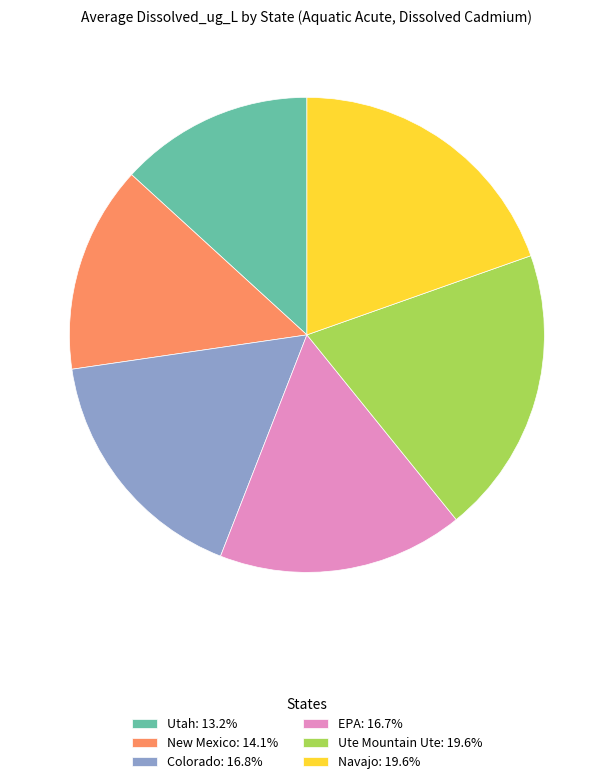

Is the sum of Ute Mountain Ute: 19.6% and Colorado: 16.8% greater than half?

No